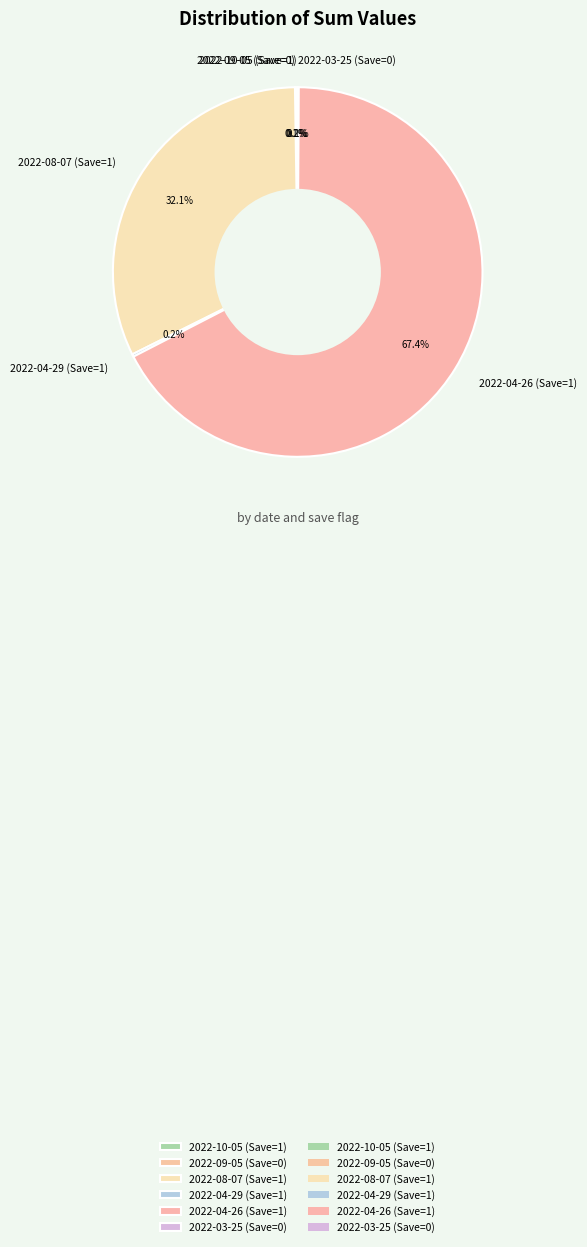

Is there a majority slice in this chart?

Yes